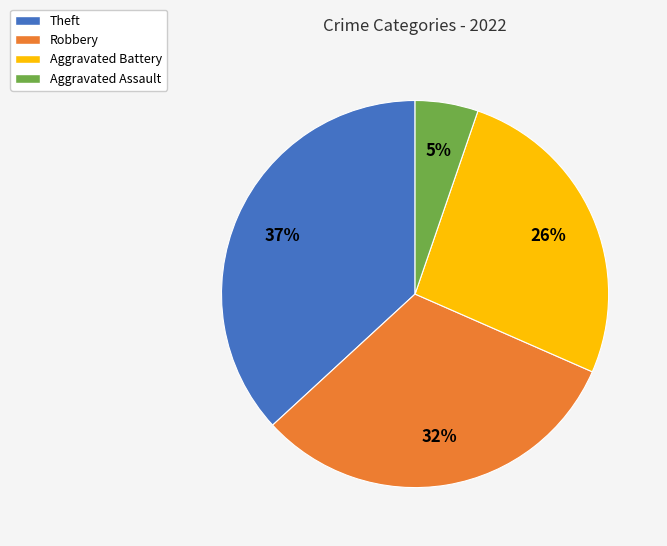

To the nearest percent, what is the difference between the largest and smallest slice percentages?

32%